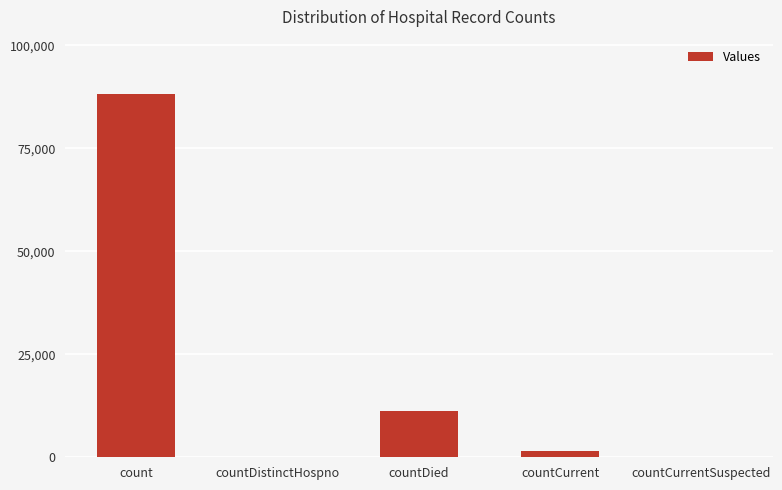

What is the greatest value displayed?

88153